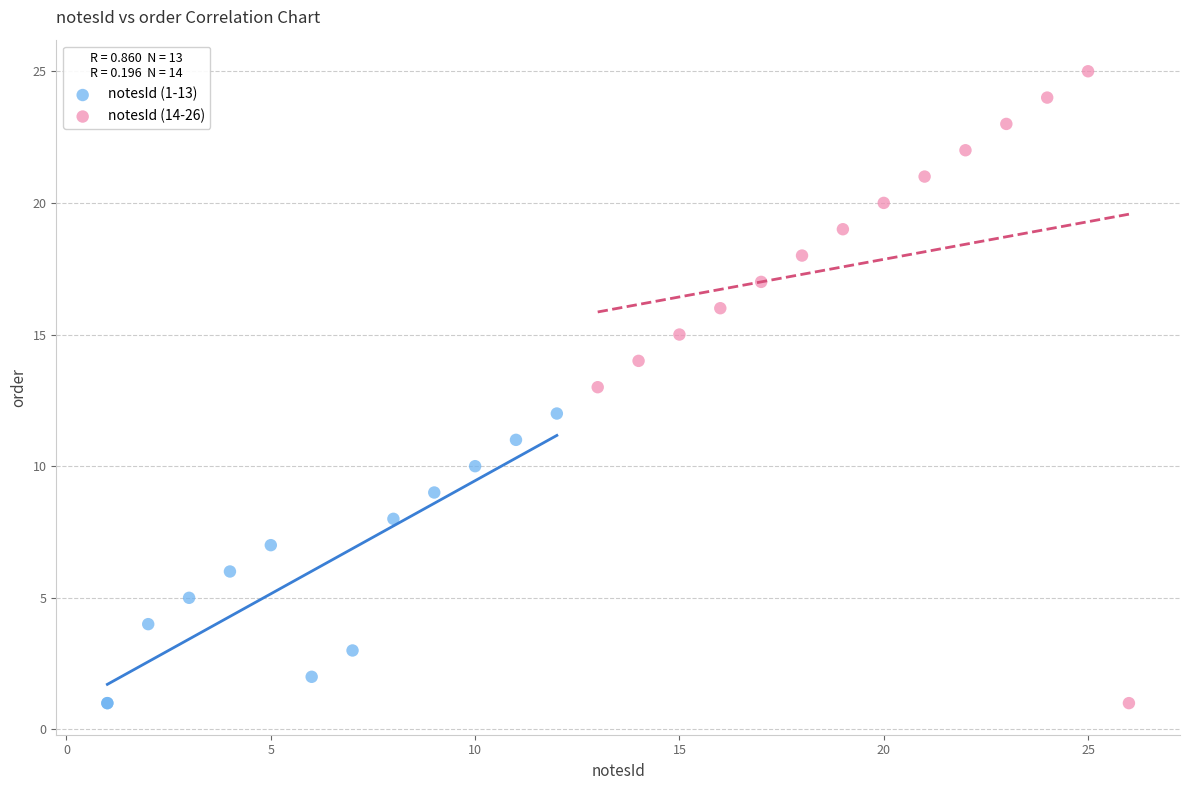

Which series reaches the maximum Y coordinate?

notesId (14-26)